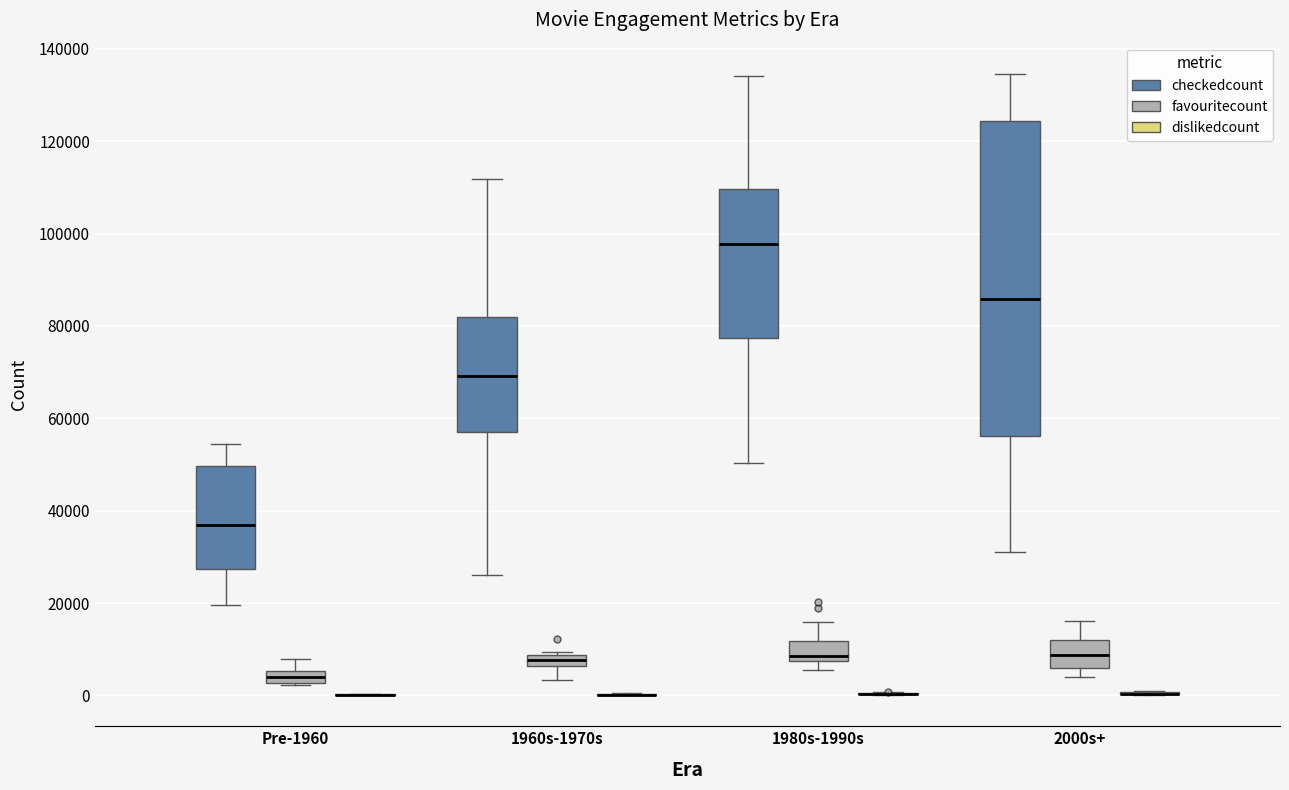

Comparing the boxes themselves (not the whiskers), which one is the tallest?

2000s+ (checkedcount)